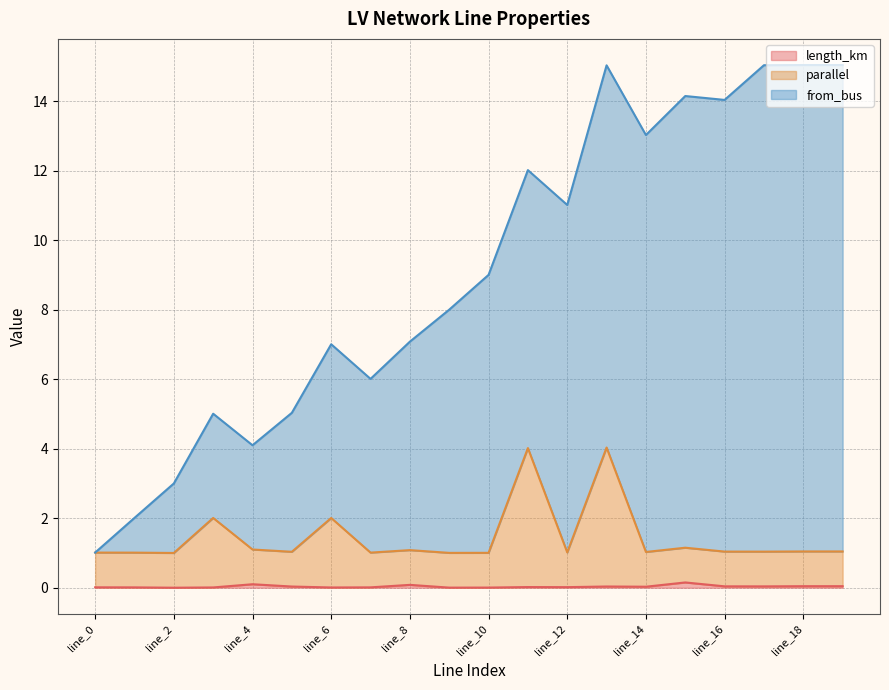

List the series in order of their overall mean, lowest first.

length_km, parallel, from_bus